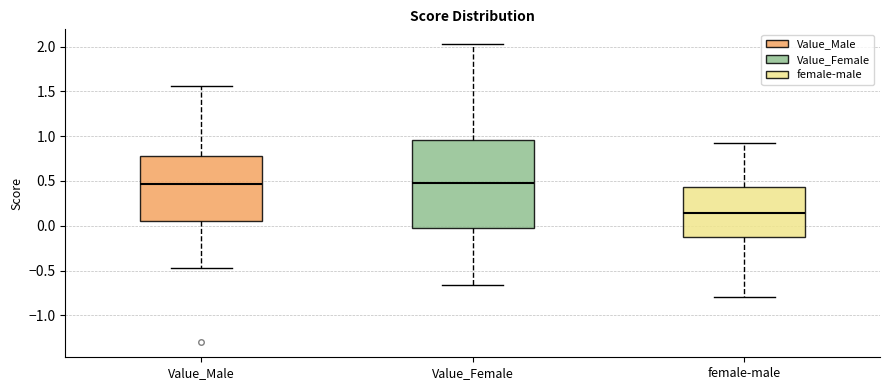

Where is the lower edge of the box for Value_Female on the y-axis? The values are not printed on the chart, so give them approximately, as read against the axis.

0.00